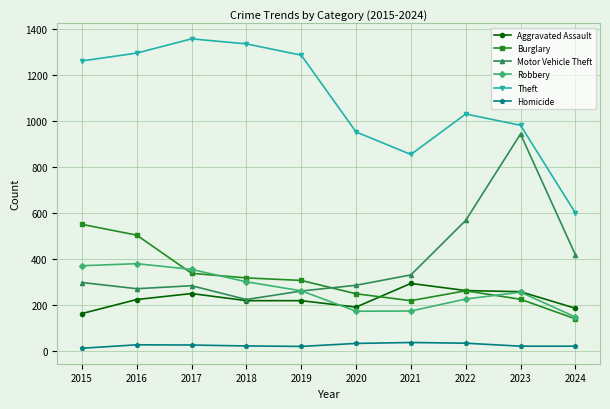

Is the value of Robbery at 2015 greater than the value of Motor Vehicle Theft at 2017?

Yes